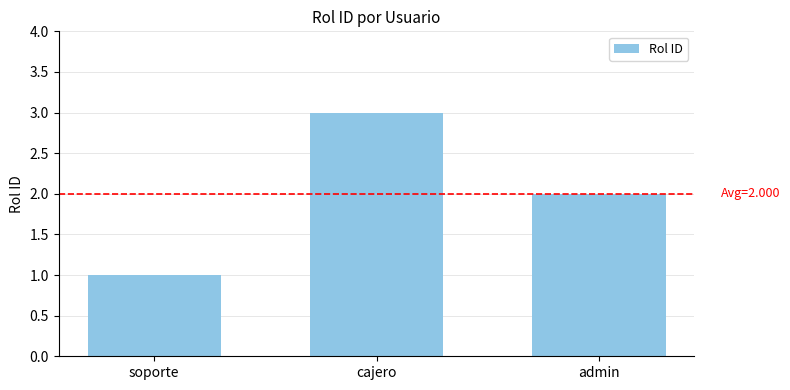

What position from the right is soporte?

3